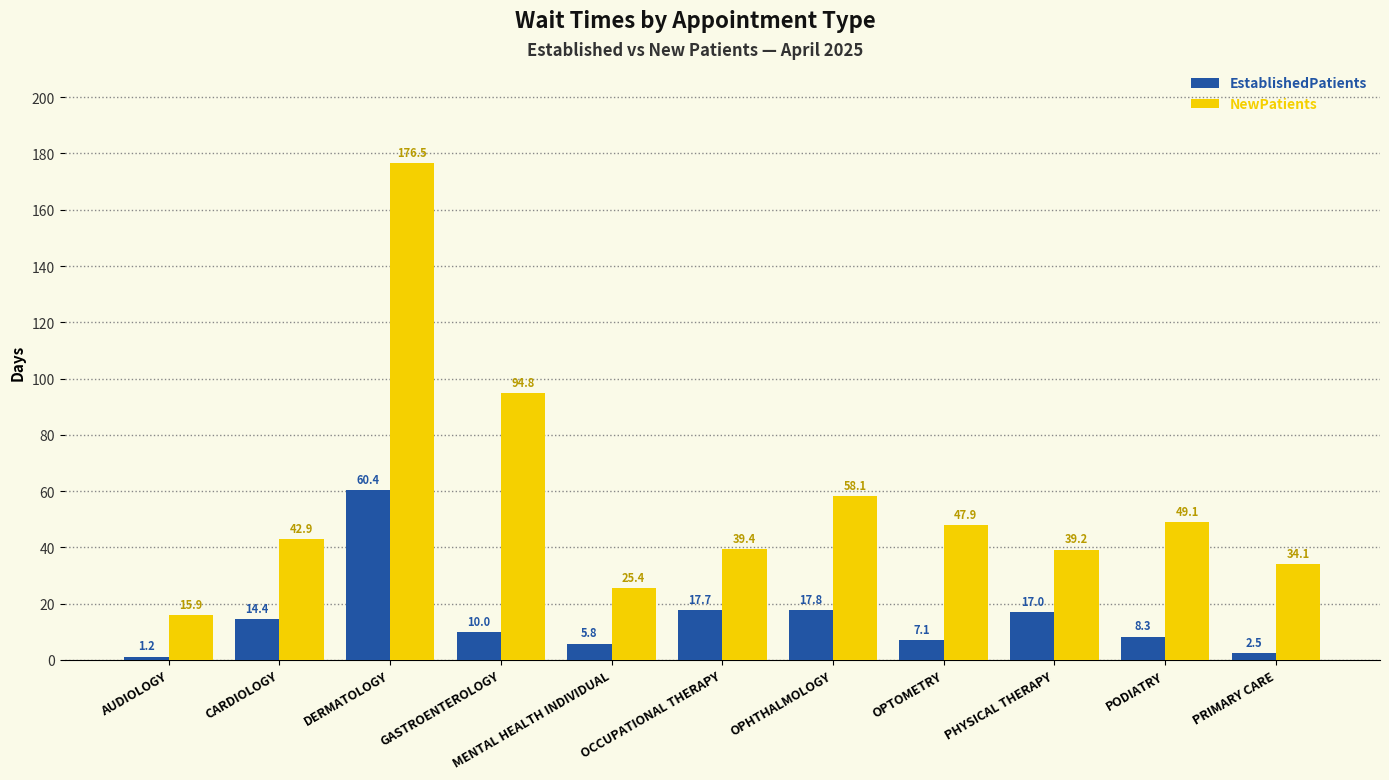

How many data points in NewPatients are above 42?

6